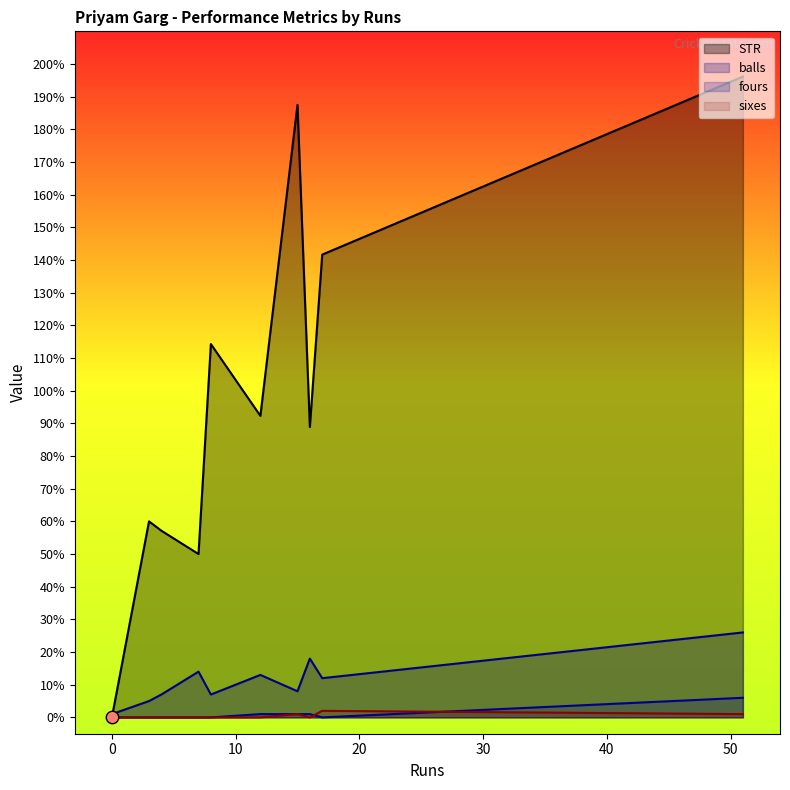

Which series has the largest total across all categories?

STR